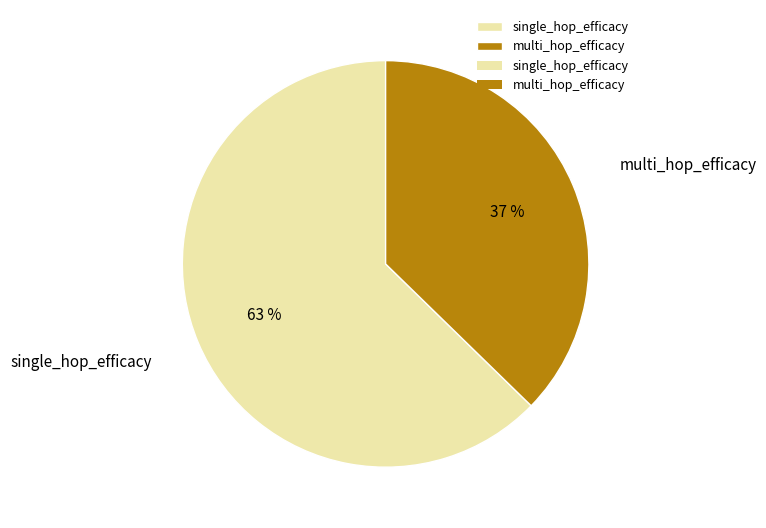

Rank the categories by value from lowest to highest.

multi_hop_efficacy, single_hop_efficacy